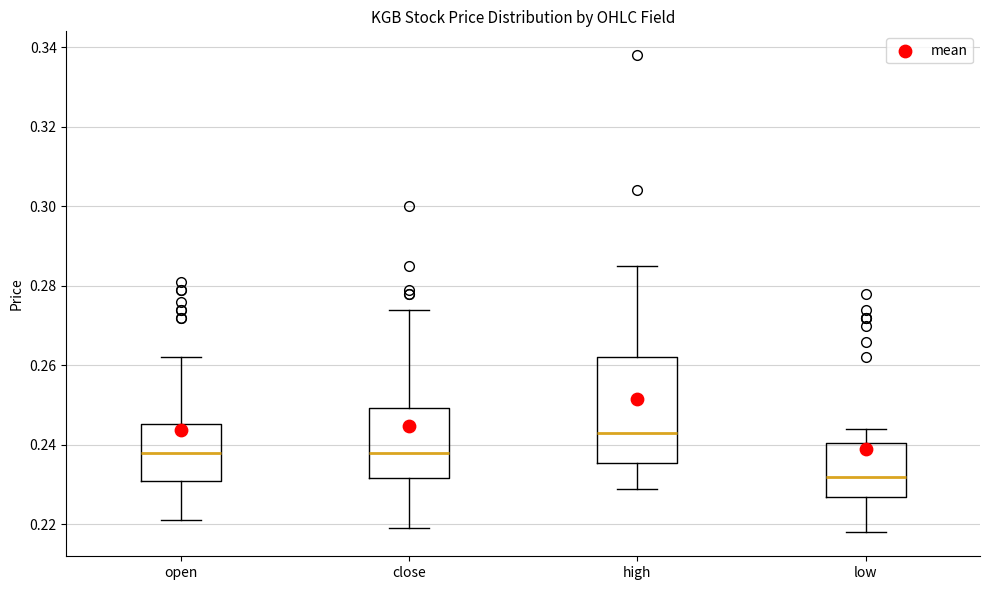

Which box has the highest median line?

high